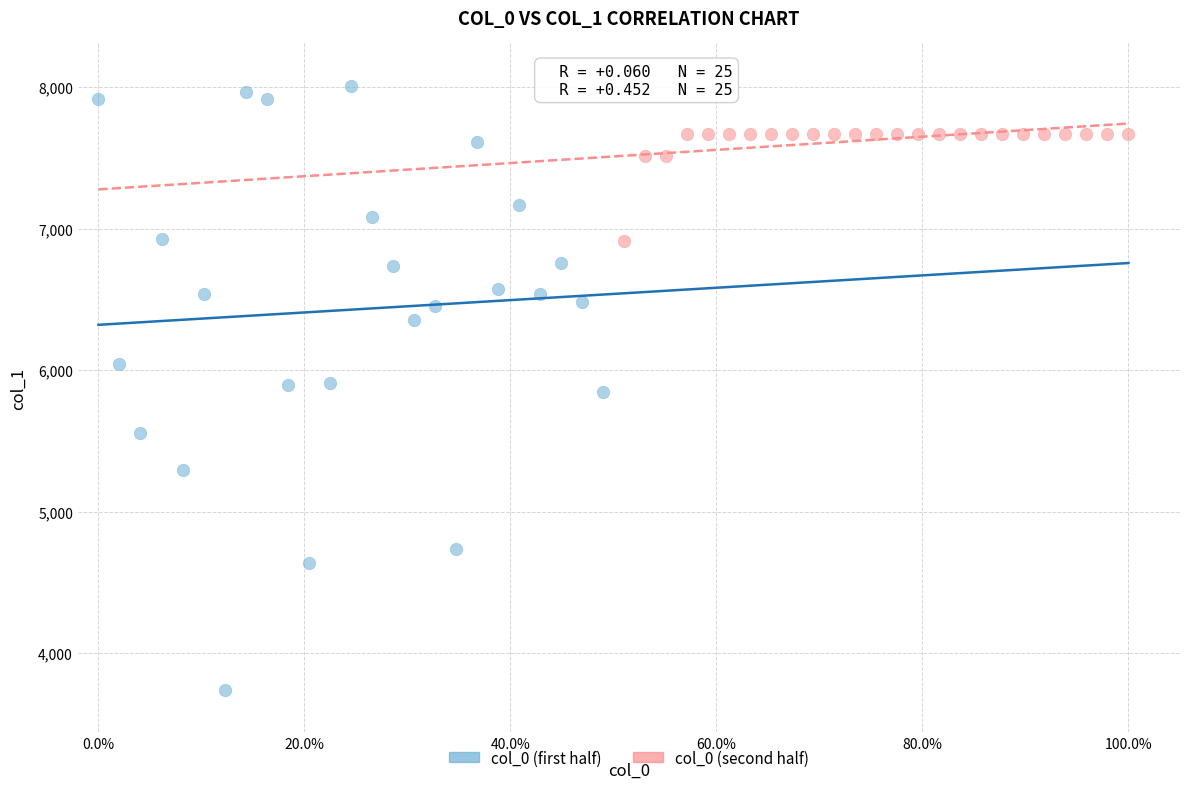

Which series contains the lowest Y value?

col_0 (first half)